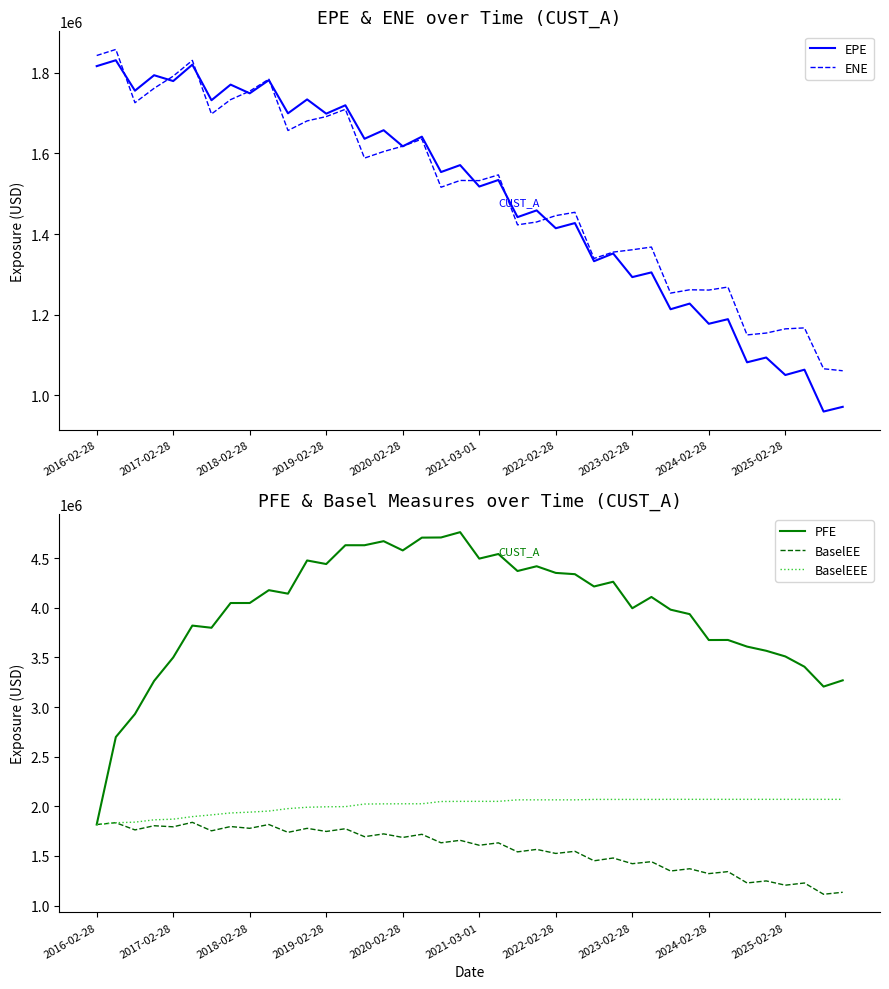

Is the value of PFE at 38 greater than the value of EPE at 35?

Yes